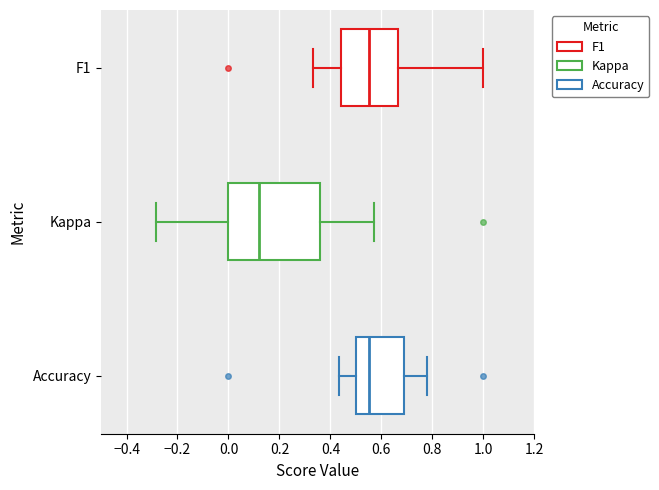

Reading bottom to top, read every box against the x-axis: the position of its median line, the range the box covers, and the ends of its whiskers. The values are not printed on the chart, so give them approximately, as read against the axis.

Accuracy: median 0.56, box 0.50 to 0.68, whiskers 0.44 to 0.78
Kappa: median 0.12, box 0.00 to 0.36, whiskers -0.28 to 0.58
F1: median 0.56, box 0.44 to 0.66, whiskers 0.34 to 1.00